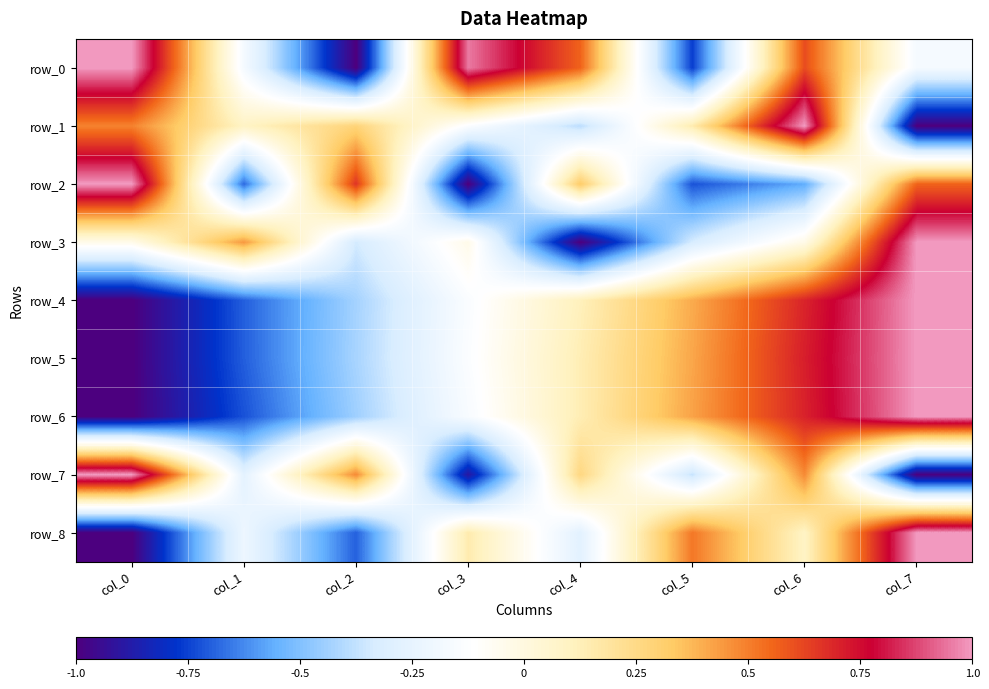

What is the difference between the row_2 values at col_5 and col_0?

1.7